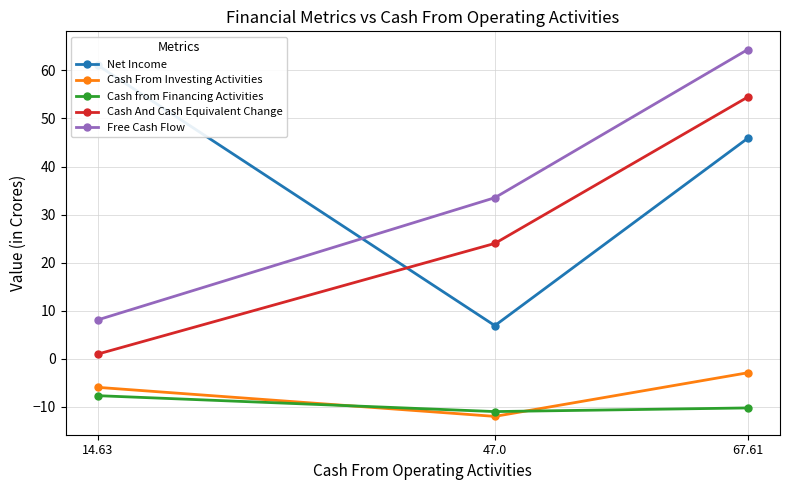

Which has a higher value, 47.0 or 67.61?

67.61